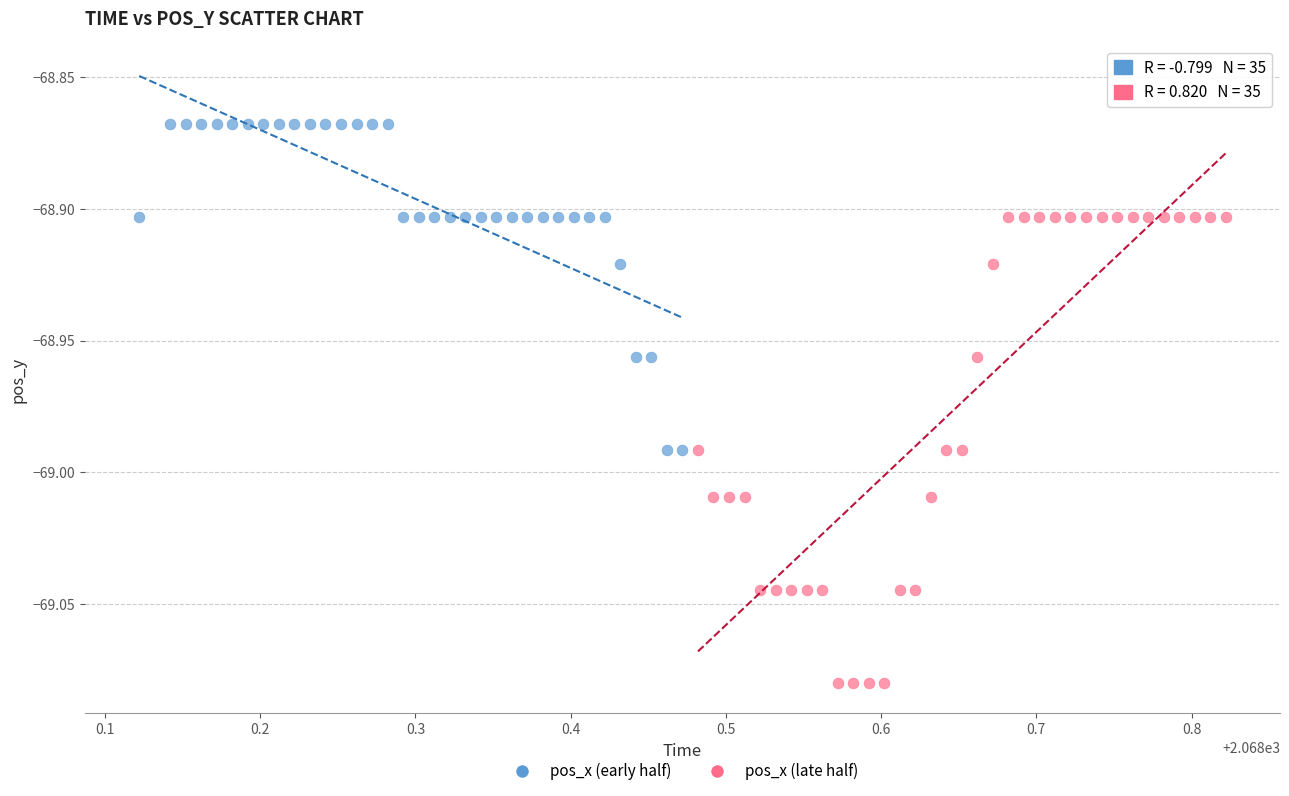

Which series has the widest spread of Y values?

pos_x (late half)